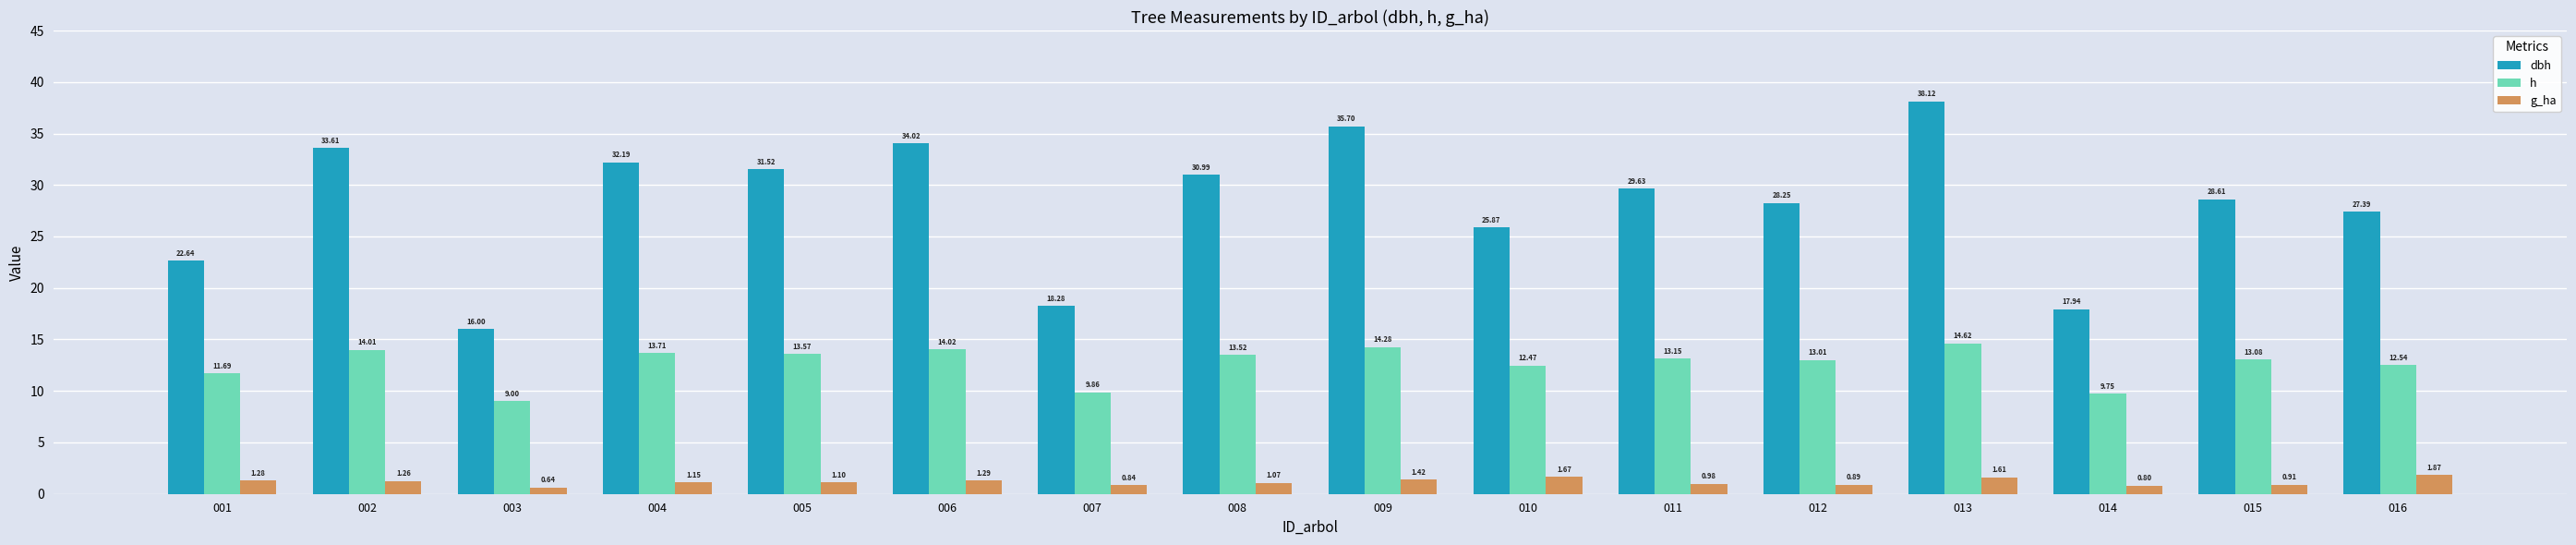

Is the value of dbh at 002 greater than the value of g_ha at 005?

Yes